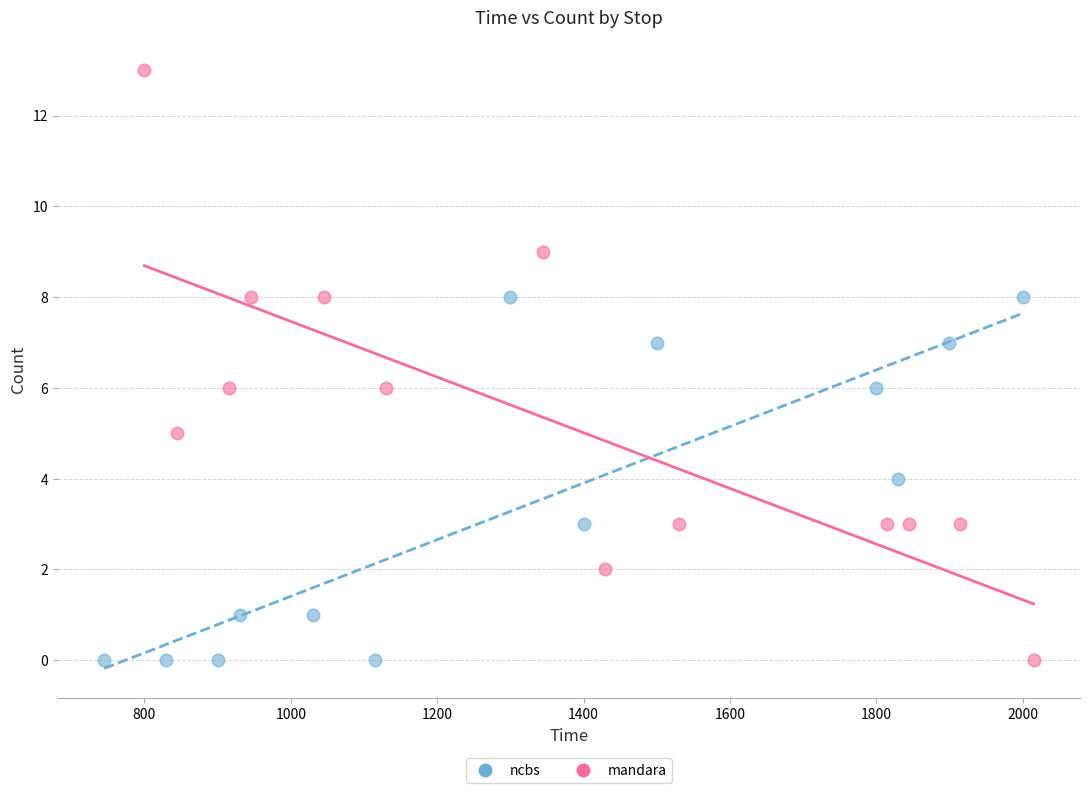

Which series reaches the maximum Y coordinate?

mandara